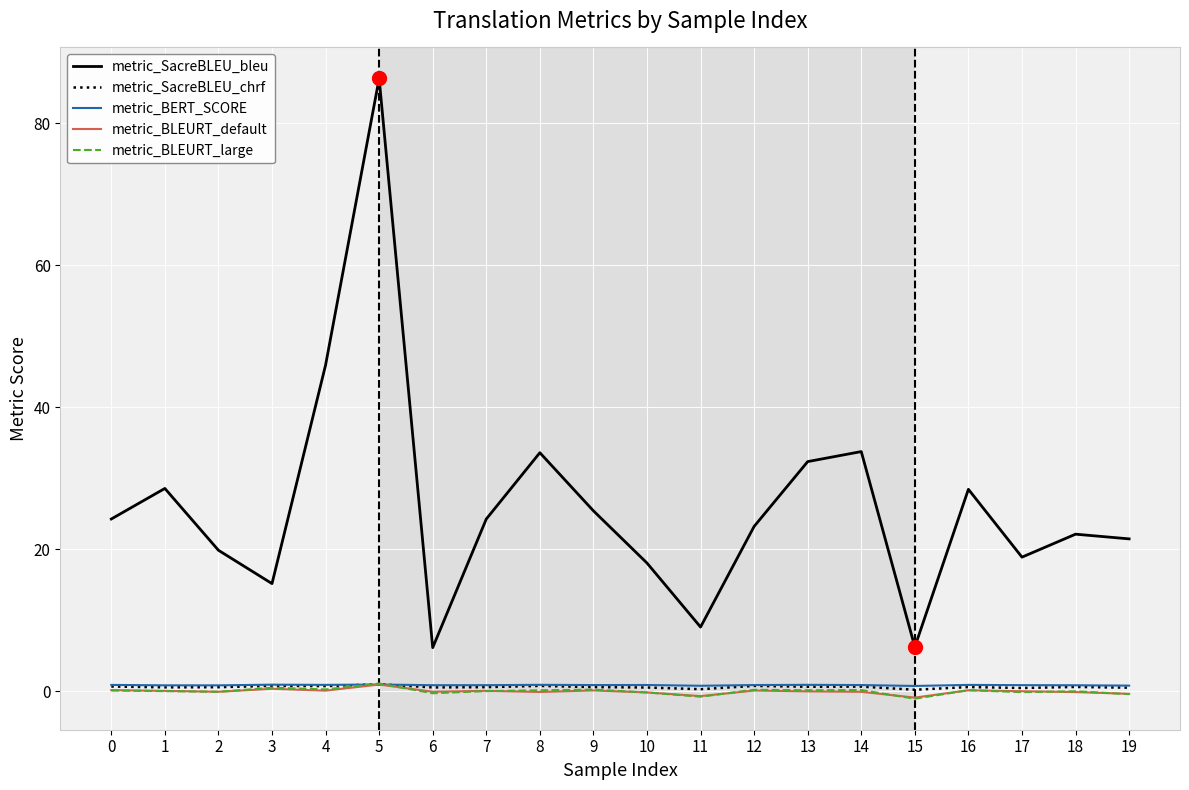

Which series changed the most between 4 and 10?

metric_SacreBLEU_bleu